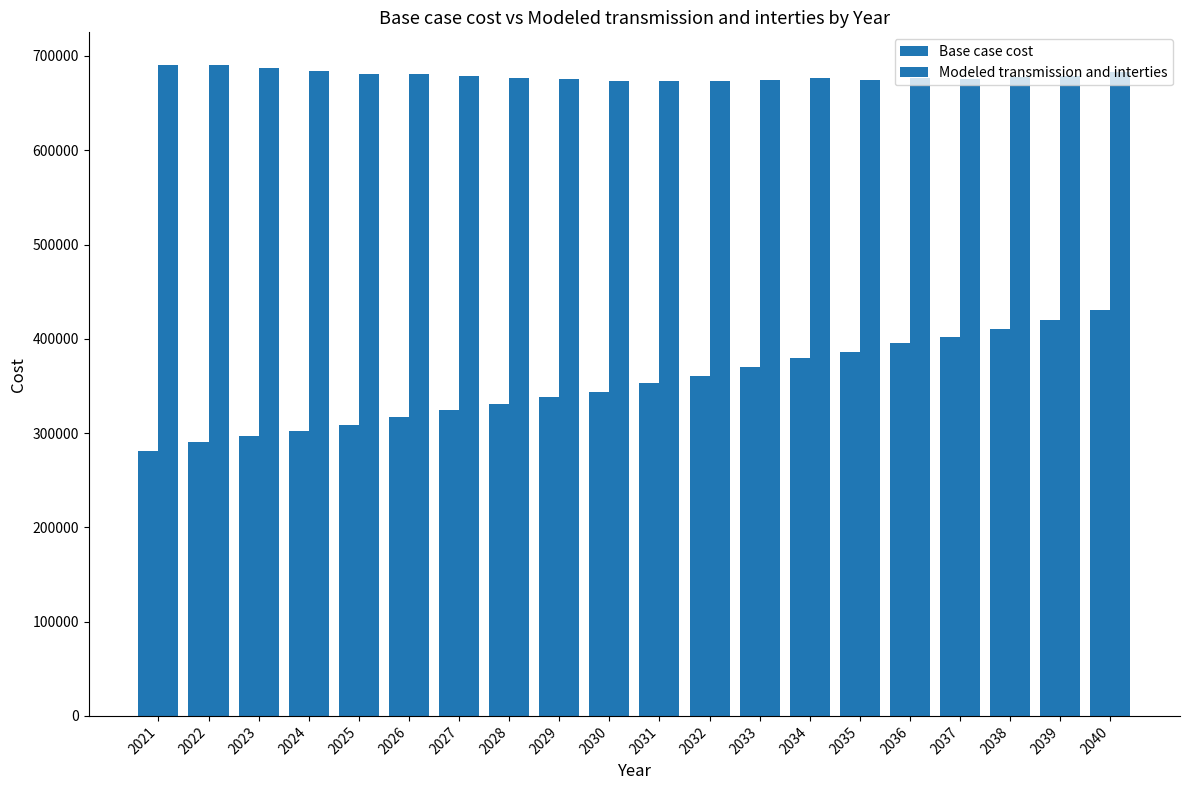

What is the sum of all Base case cost values?

7041966.4